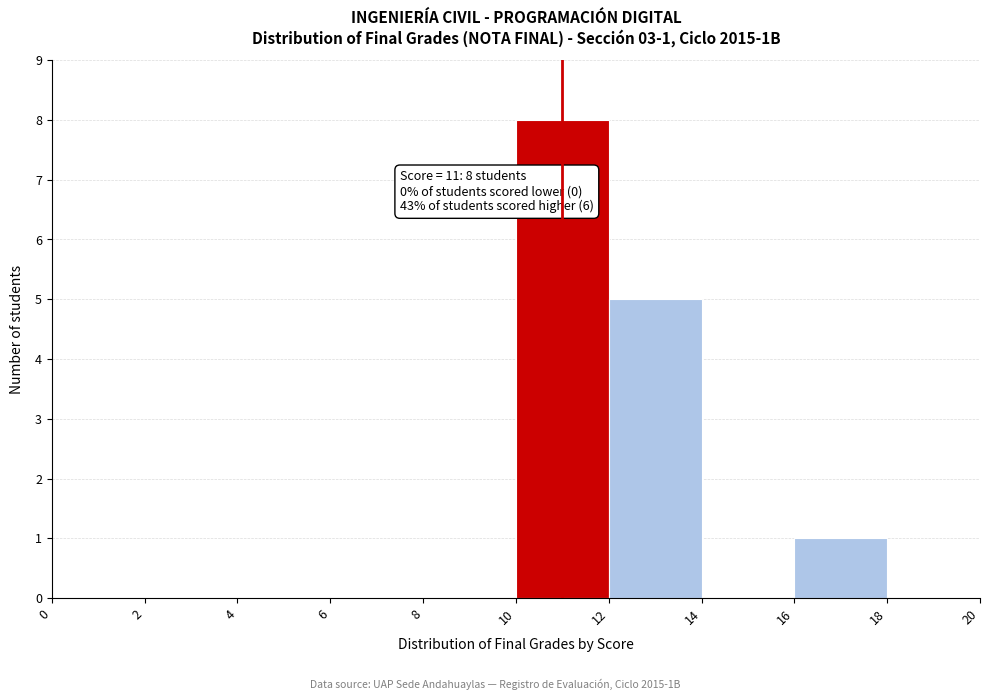

Which range on the x-axis has the tallest bar?

10 to 12